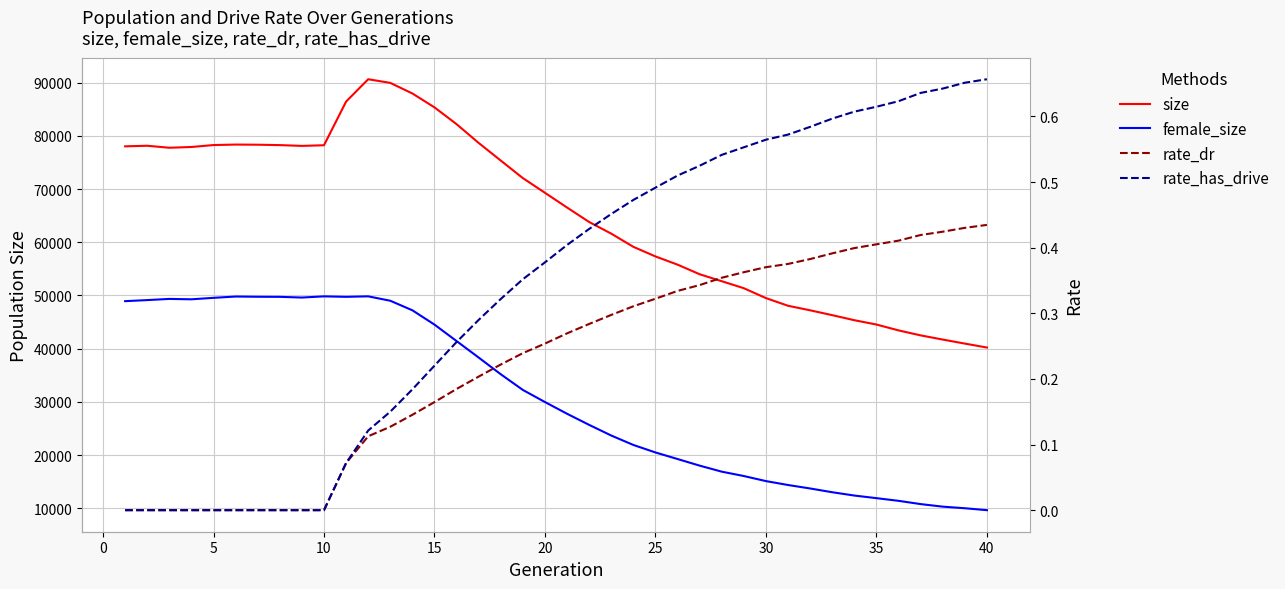

Is it true that size equals 126838.4 at 45?

False